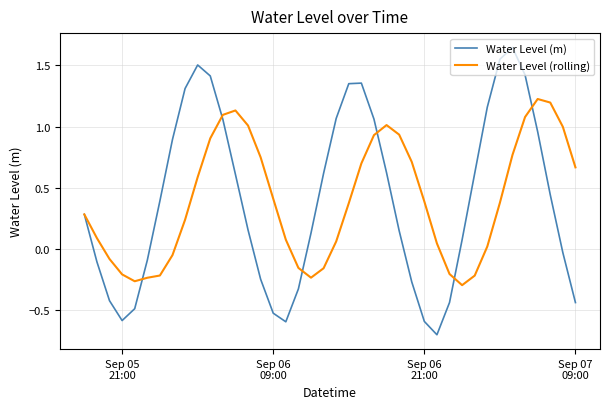

Which series has the widest spread of values?

Water Level (m)